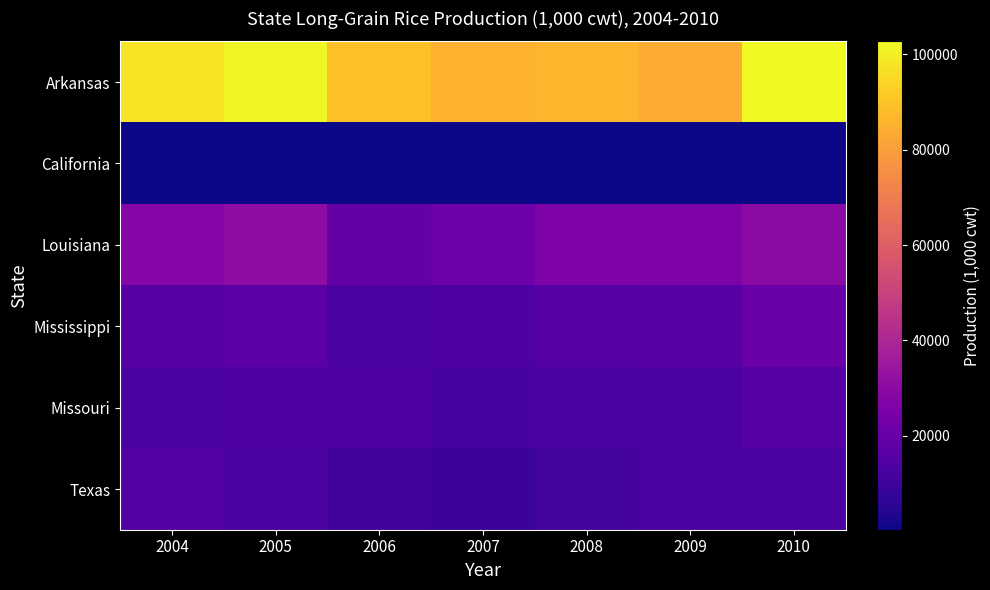

At which category is the sum across all series the highest?

2010